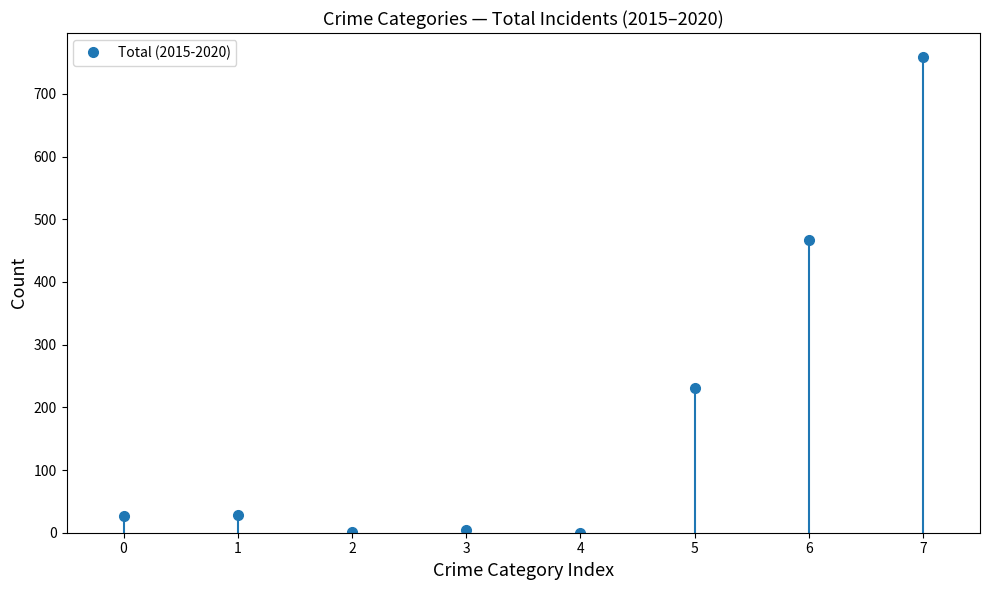

Rank the categories by value from highest to lowest.

7, 6, 5, 1, 0, 3, 2, 4